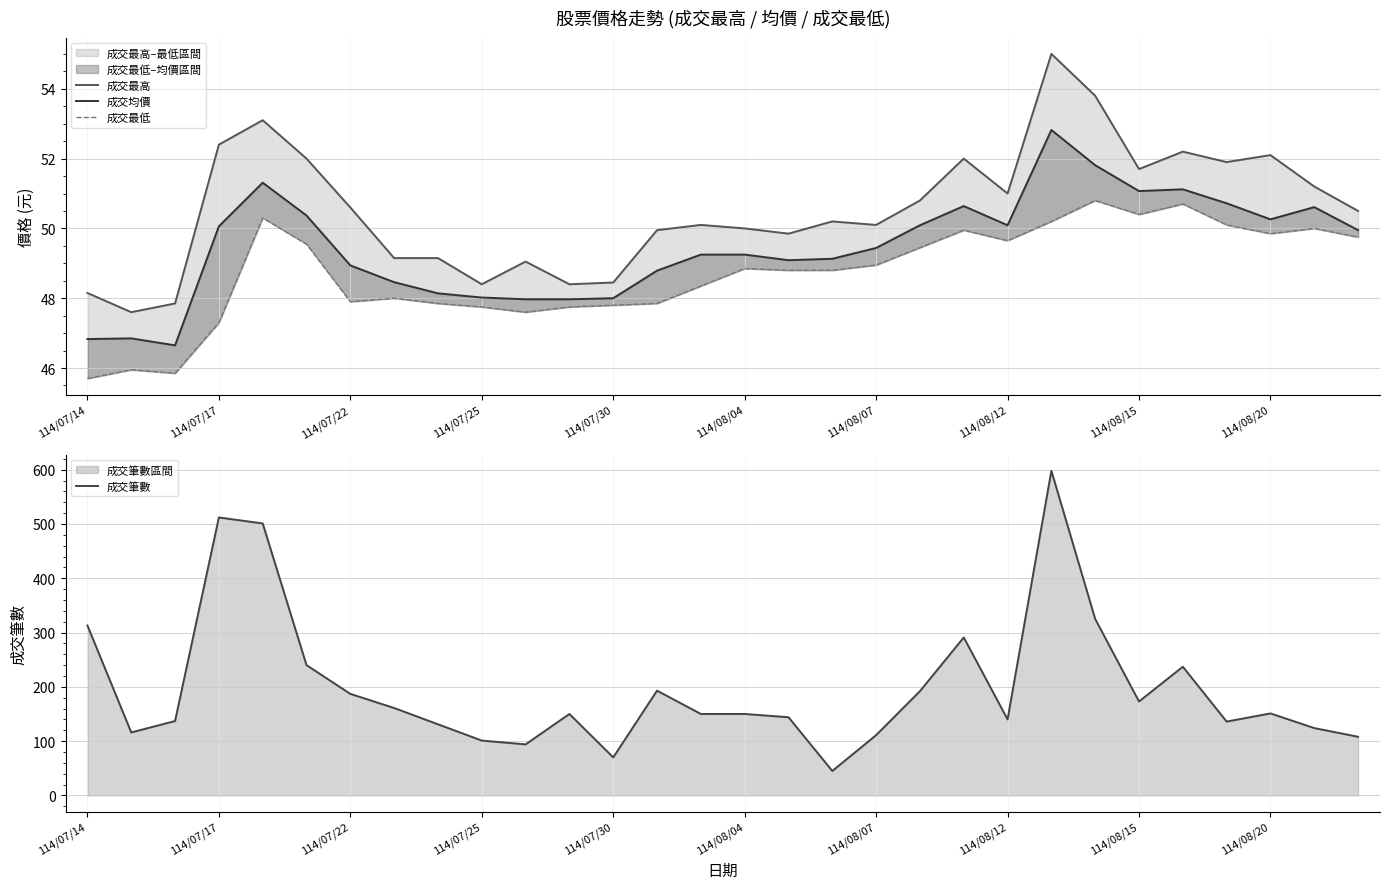

What is the average value of the 成交筆數 series?

199